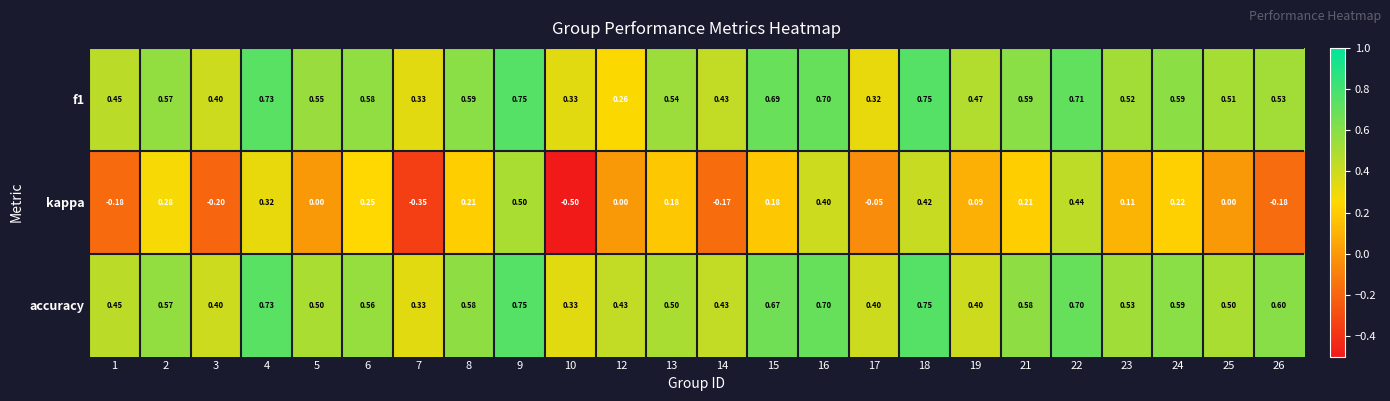

Is the value of kappa at 15 greater than the value of accuracy at 12?

No